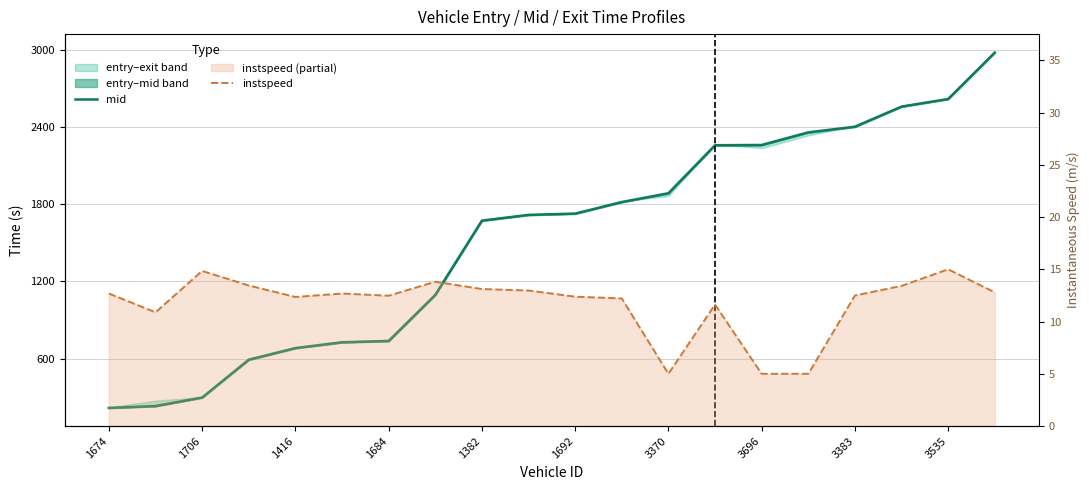

What is the smallest value displayed?

5.0